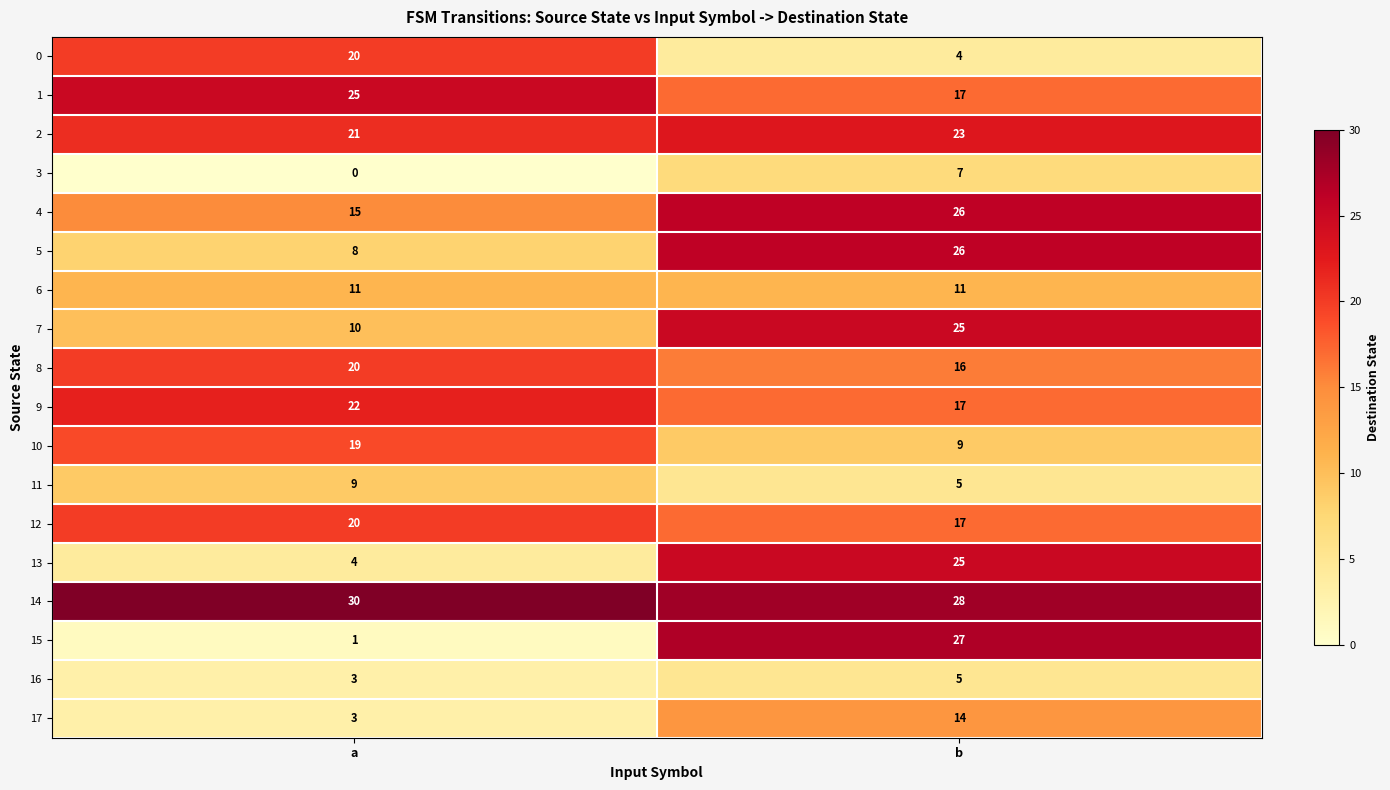

At which category does the chart reach its peak across all series?

a